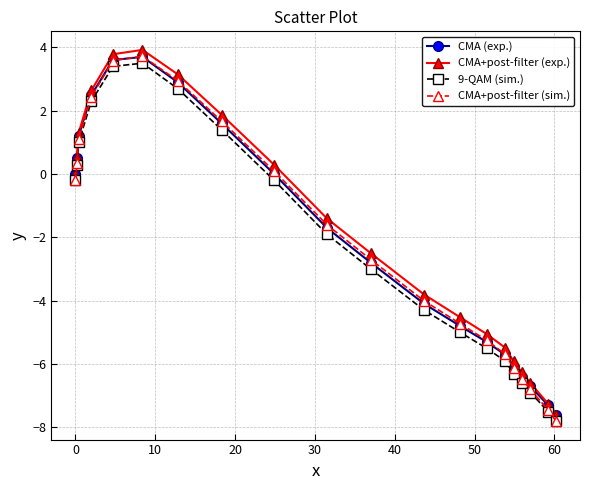

True or false: CMA+post-filter (exp.) has more than 1 interior local peaks.

False